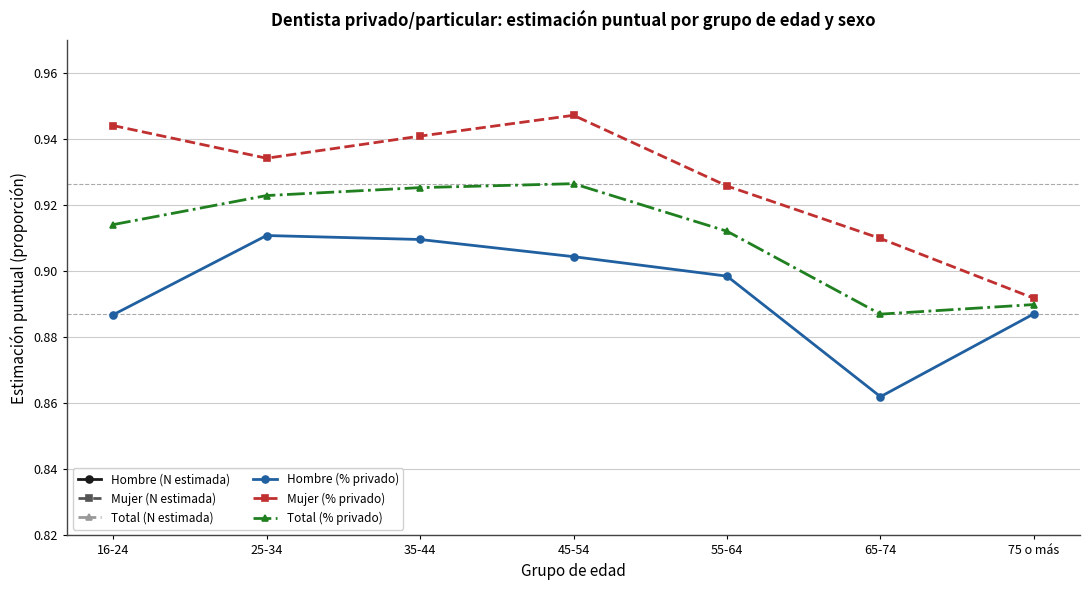

At which label does Hombre (% privado) reach its minimum?

65-74